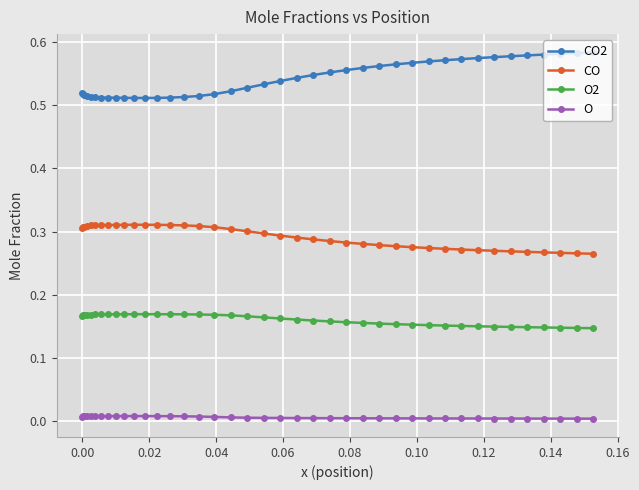

What is the sum of all CO values?

11.7